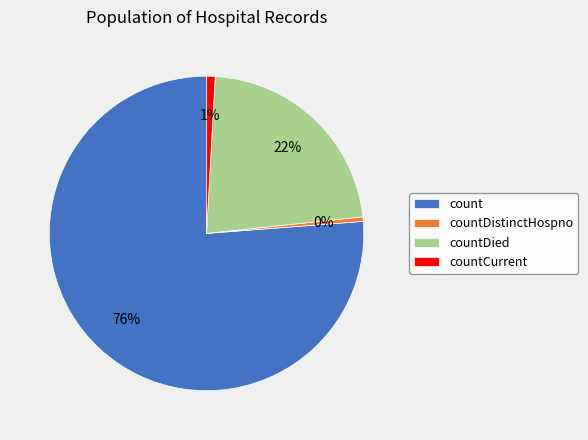

To the nearest percent, what is the average slice percentage?

25%